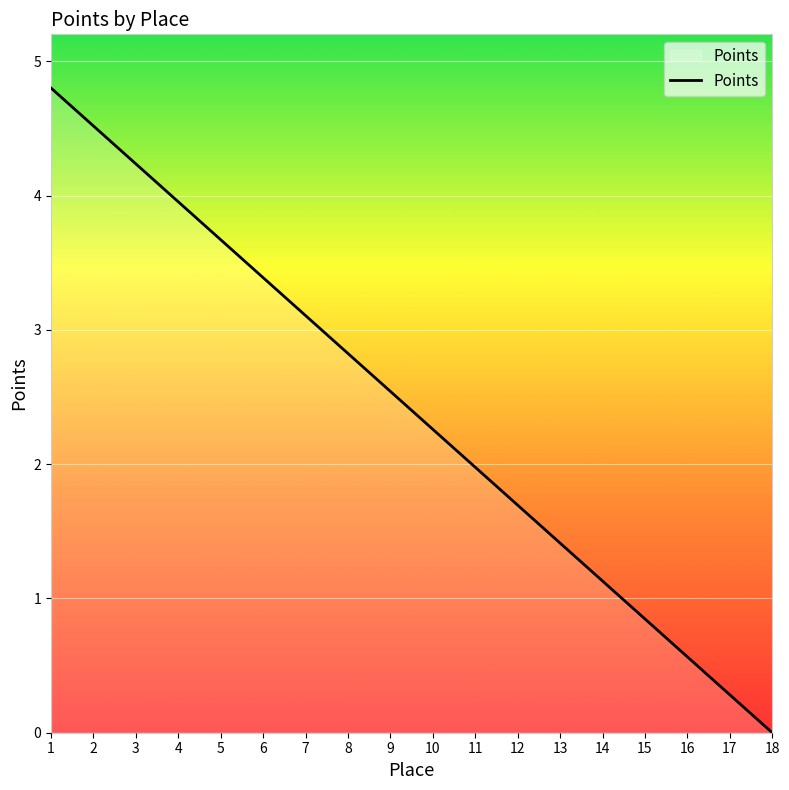

What is the greatest value displayed?

4.8